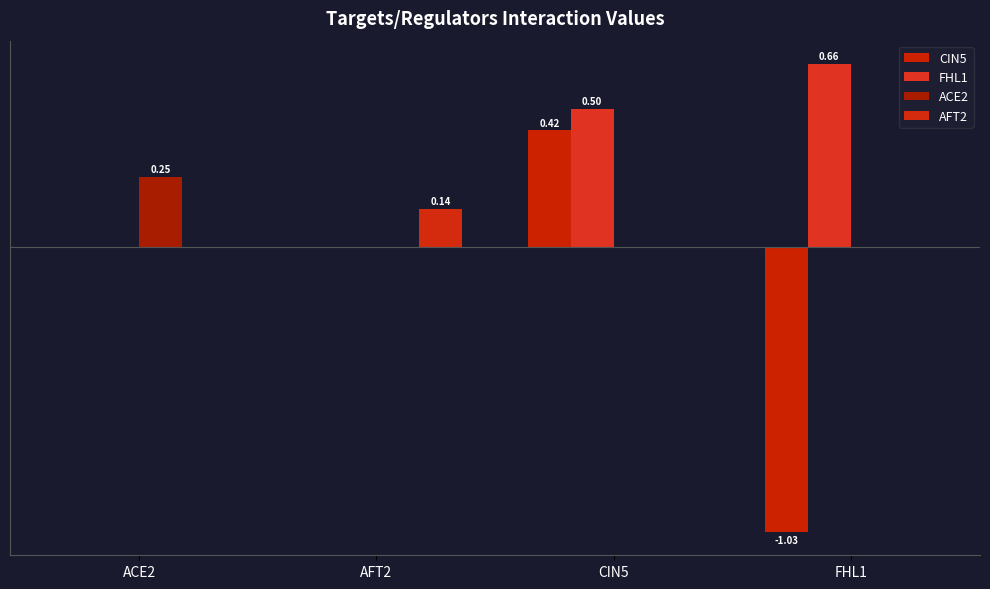

What is the total value across all series at ACE2?

0.3